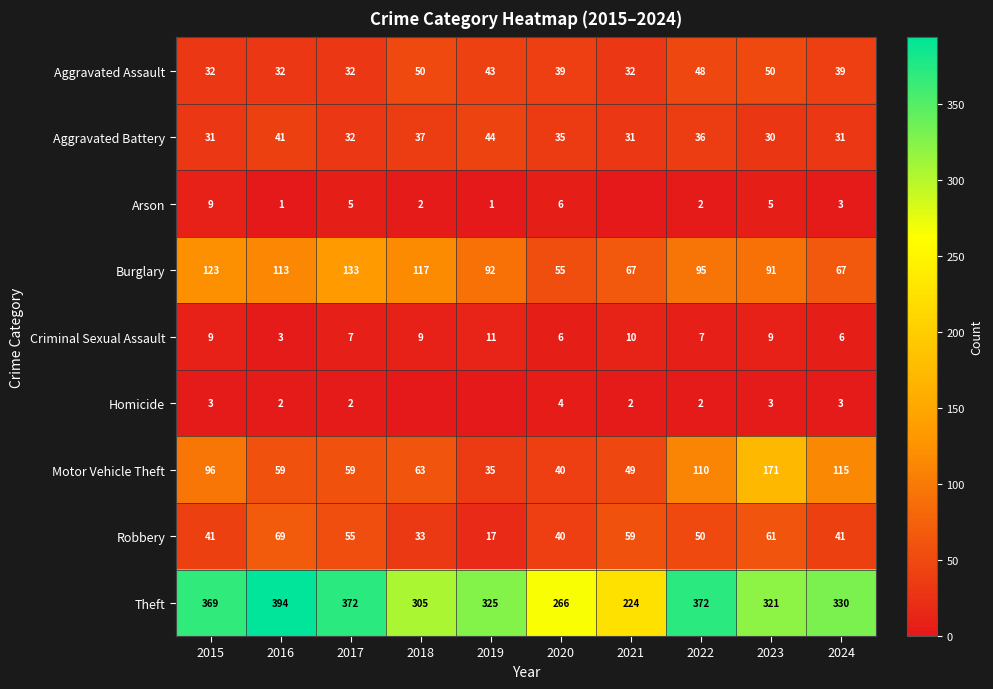

Rank the series at 2023 from lowest to highest value.

Homicide, Arson, Criminal Sexual Assault, Aggravated Battery, Aggravated Assault, Robbery, Burglary, Motor Vehicle Theft, Theft